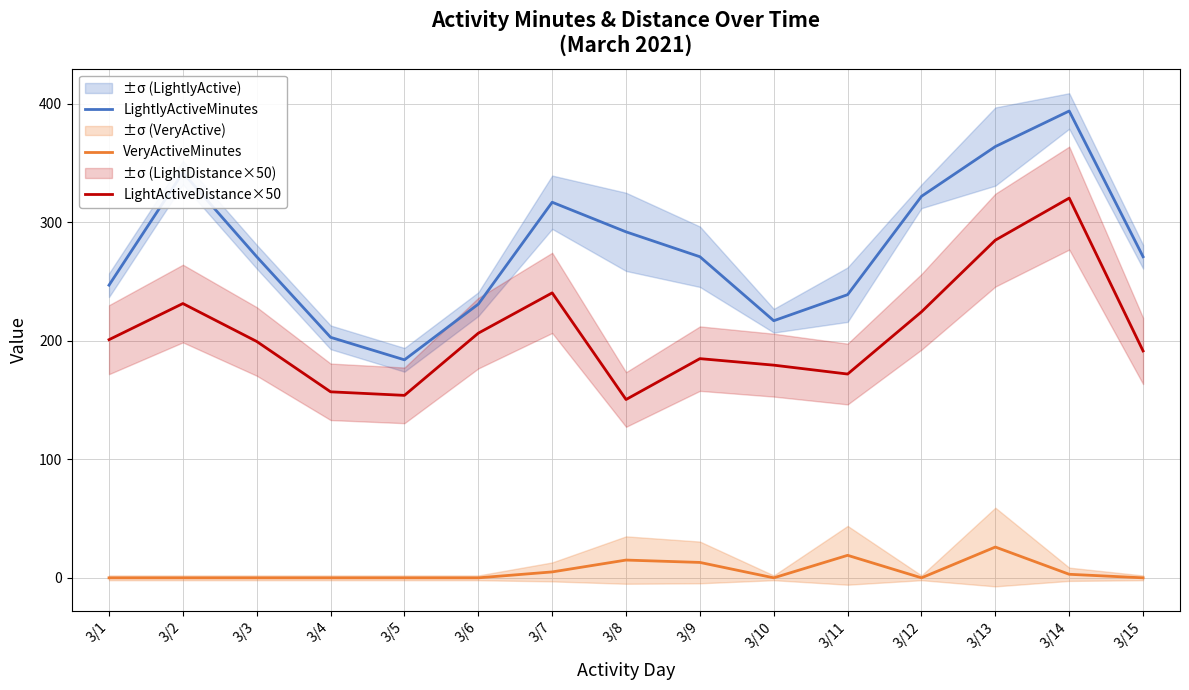

Which series has the largest range (max minus min)?

LightlyActiveMinutes